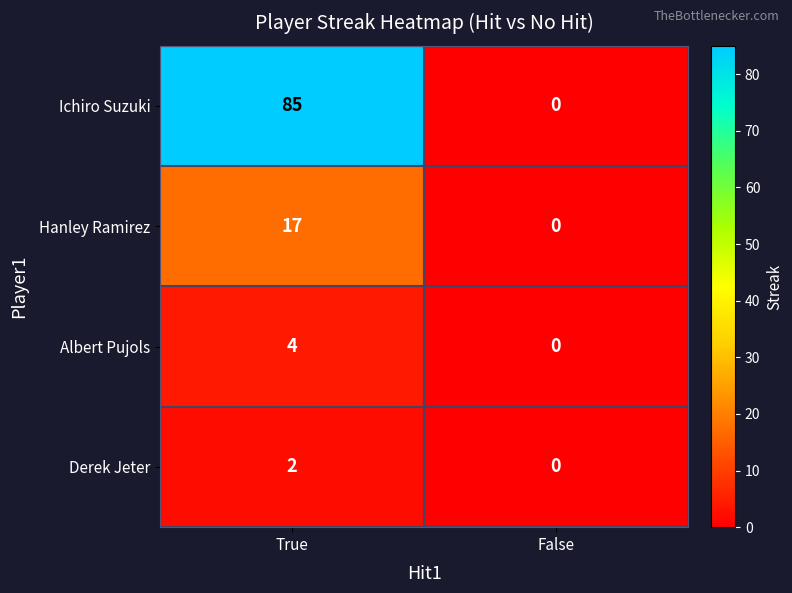

Between True and False, which series saw the biggest shift?

Ichiro Suzuki